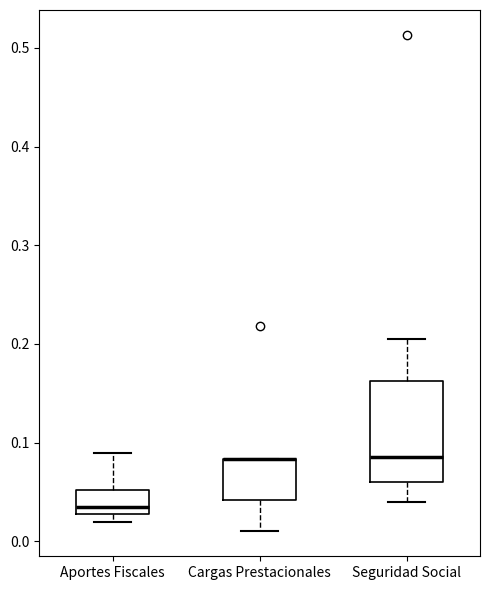

Reading left to right, transcribe this box plot: for each box, give where its median line is, the range the box spans, and where its two whiskers end, as read against the y-axis. The values are not printed on the chart, so give them approximately, as read against the axis.

Aportes Fiscales: median 0.04, box 0.03 to 0.05, whiskers 0.02 to 0.09
Cargas Prestacionales: median 0.08 (drawn on the box's upper edge), box 0.04 to 0.08, whiskers 0.01 to 0.08
Seguridad Social: median 0.09, box 0.06 to 0.16, whiskers 0.04 to 0.21